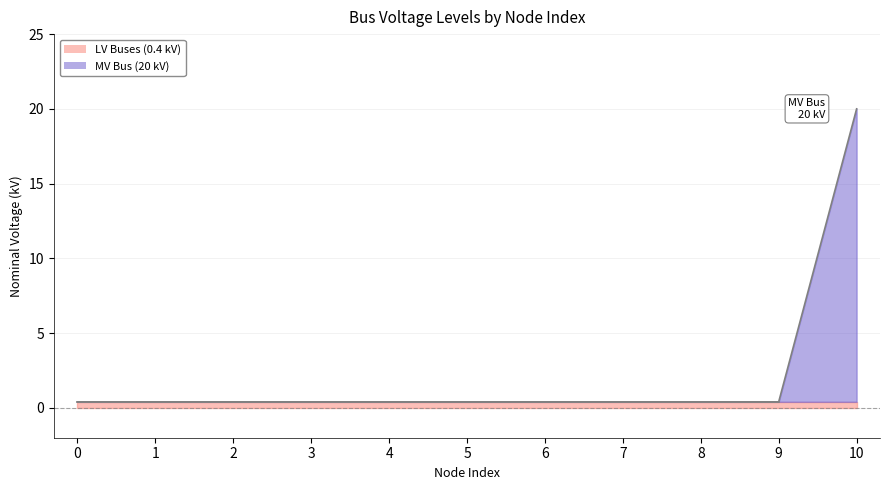

The value of LV Buses (0.4 kV) at 6 is 0.4. True or false?

True